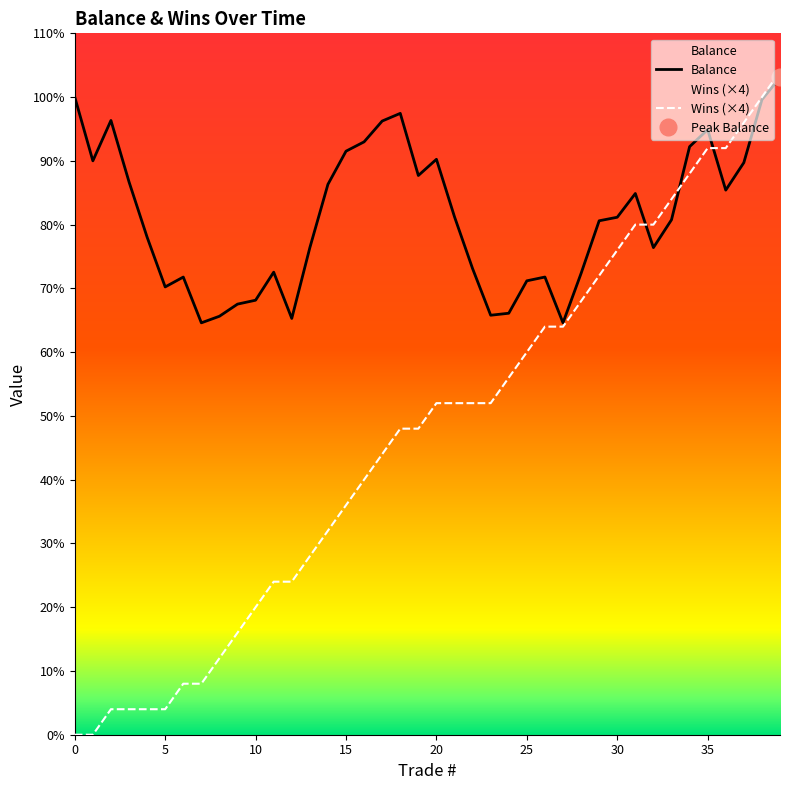

What is the approximate value of Balance at 30?

81.2